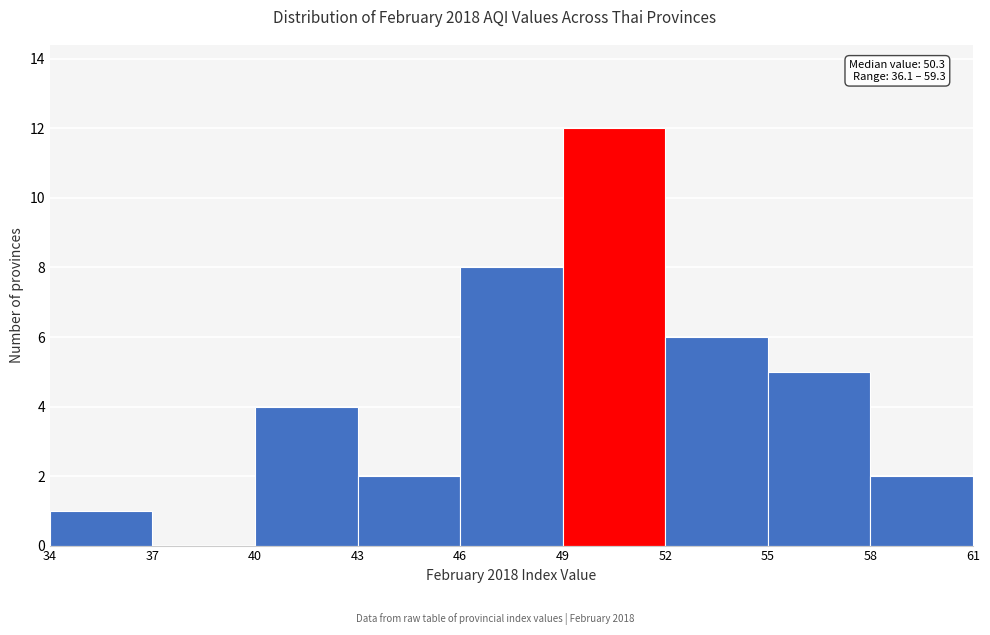

Which range on the x-axis has the tallest bar?

49 to 52